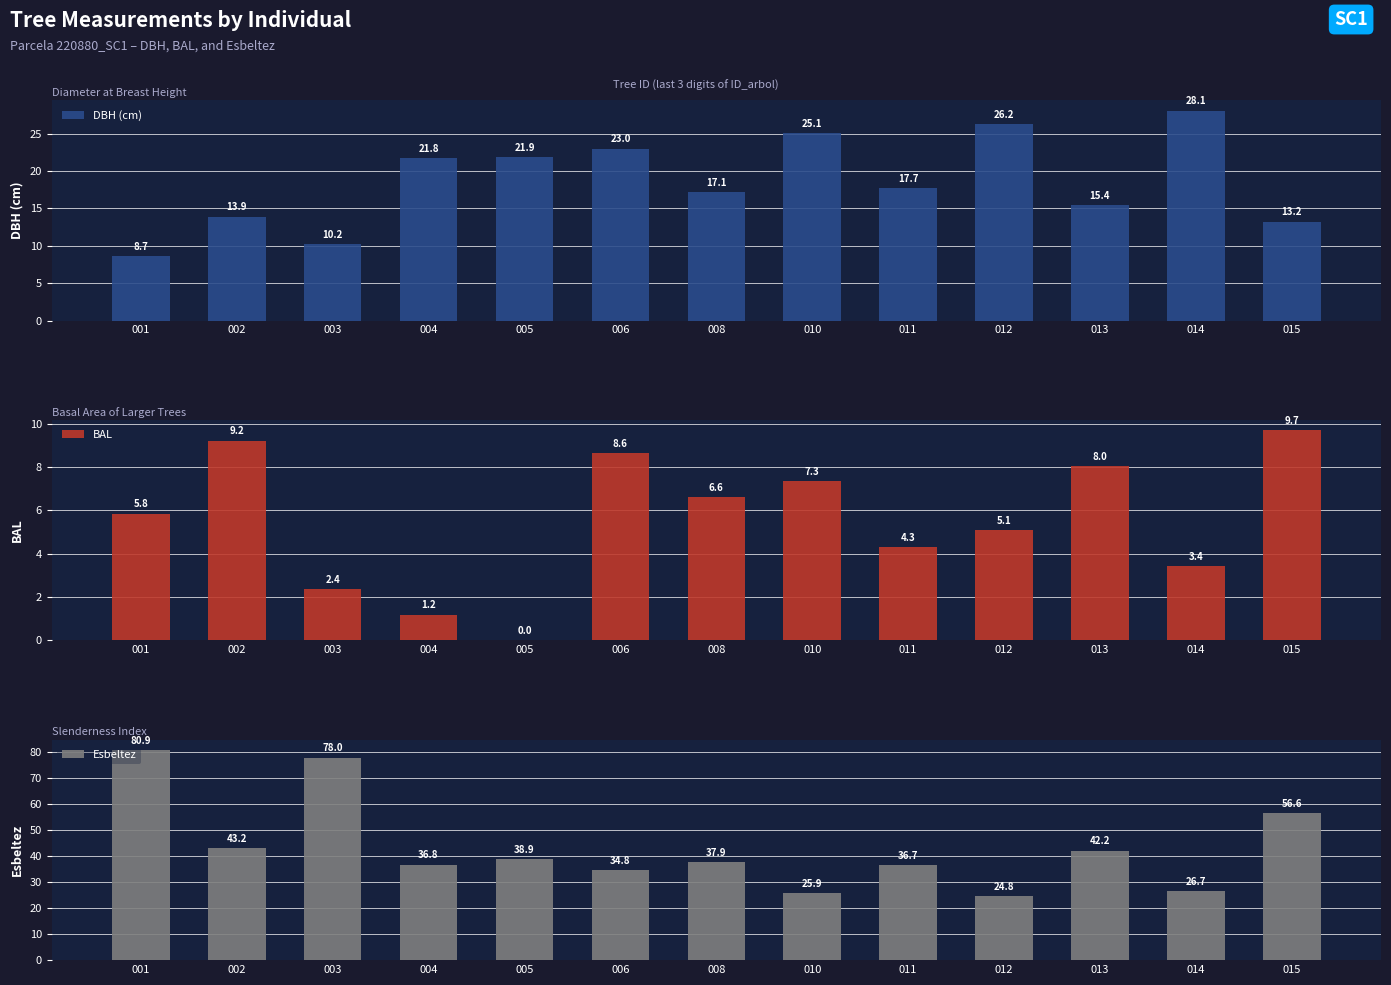

Is the value of DBH (cm) at 004 greater than the value of Esbeltez at 006?

No